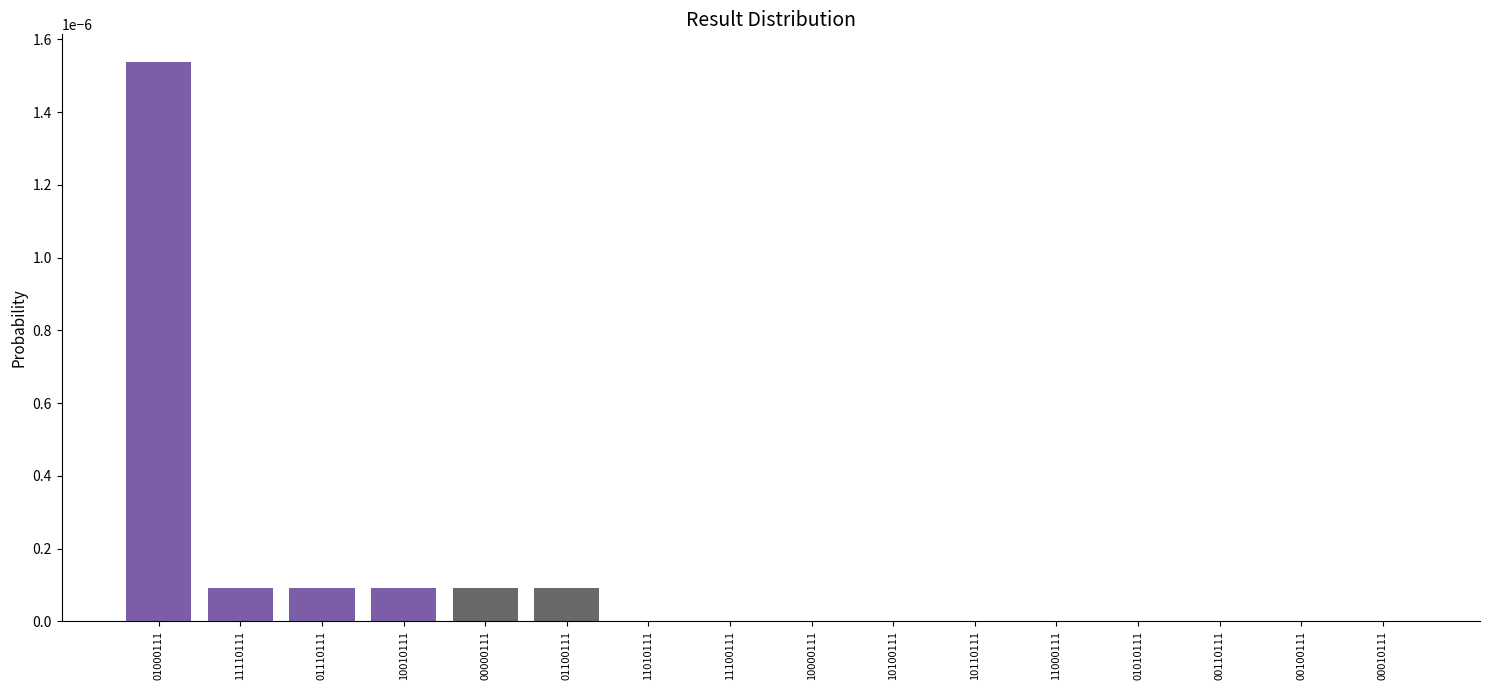

At which category does the chart reach its peak across all series?

01000111